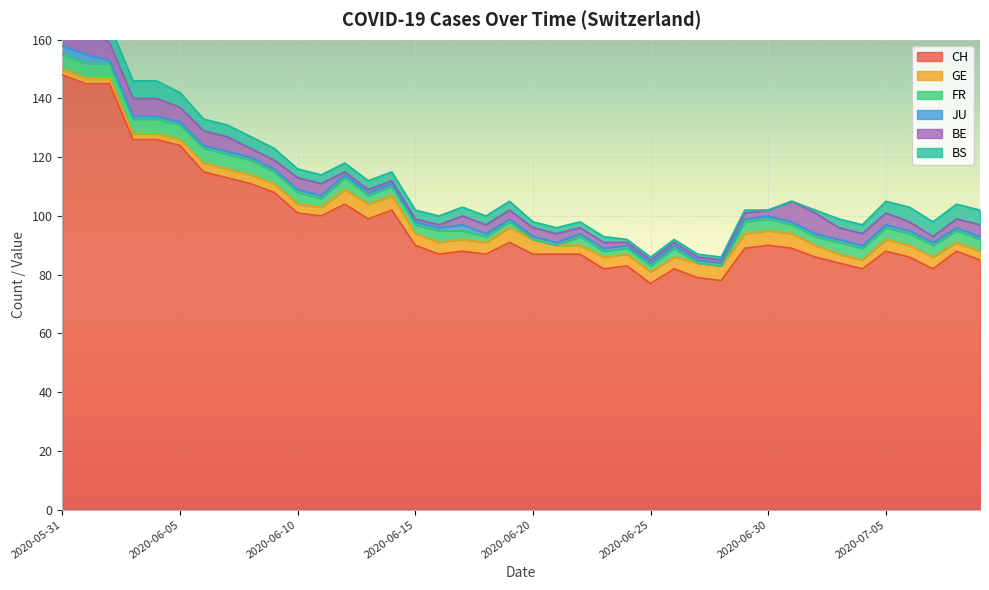

How many distinct data groups are displayed?

6